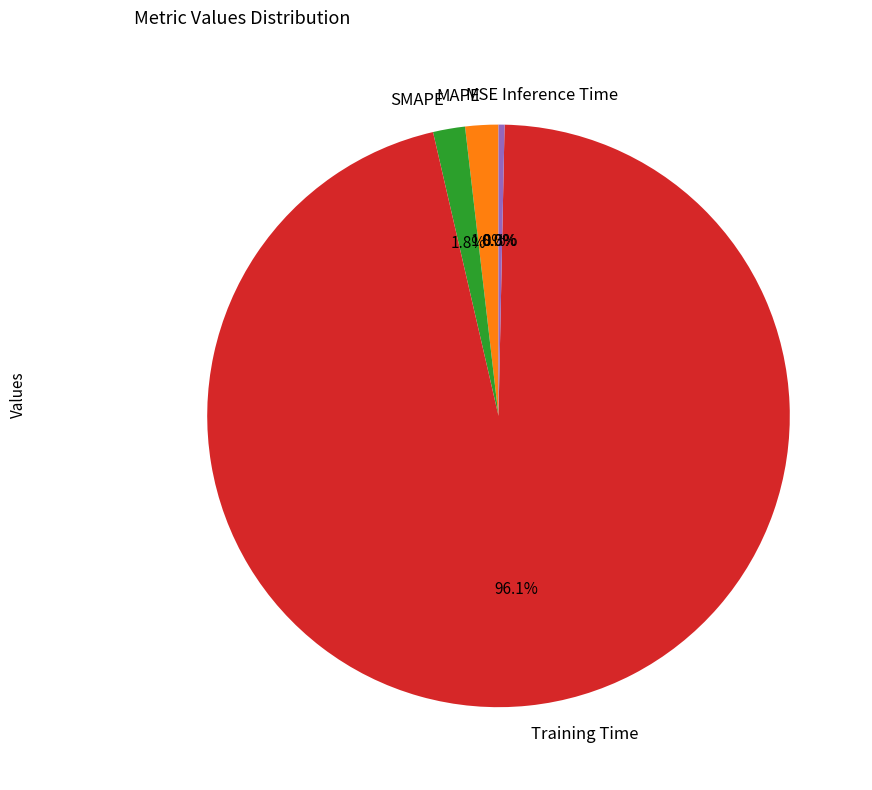

The SMAPE slice represents 16% of the pie. True or false?

False